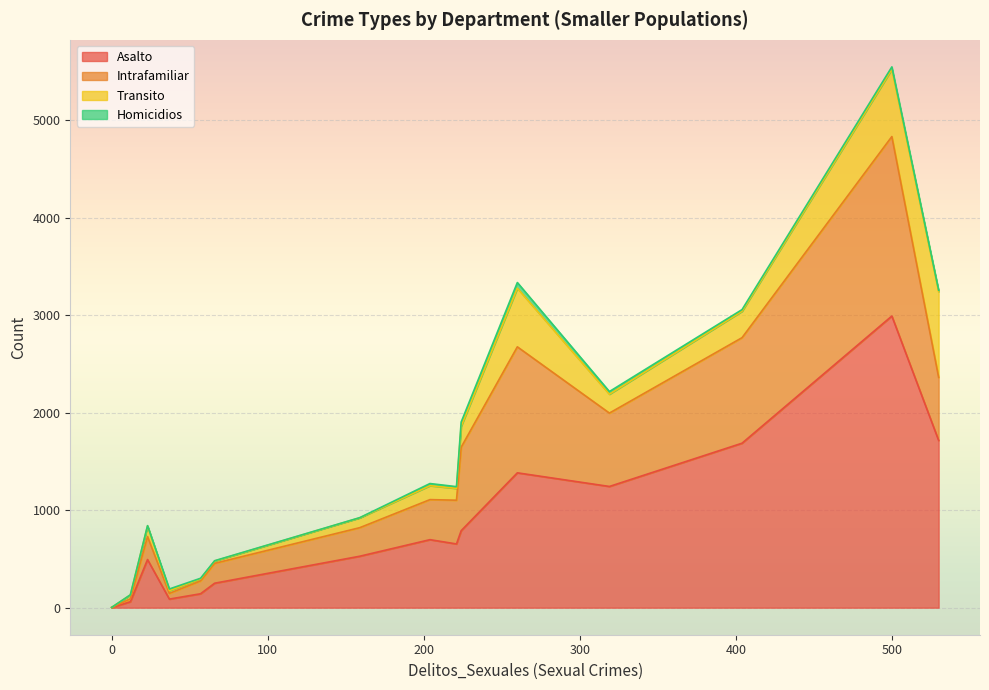

Which category has the highest value in the Asalto series?

500